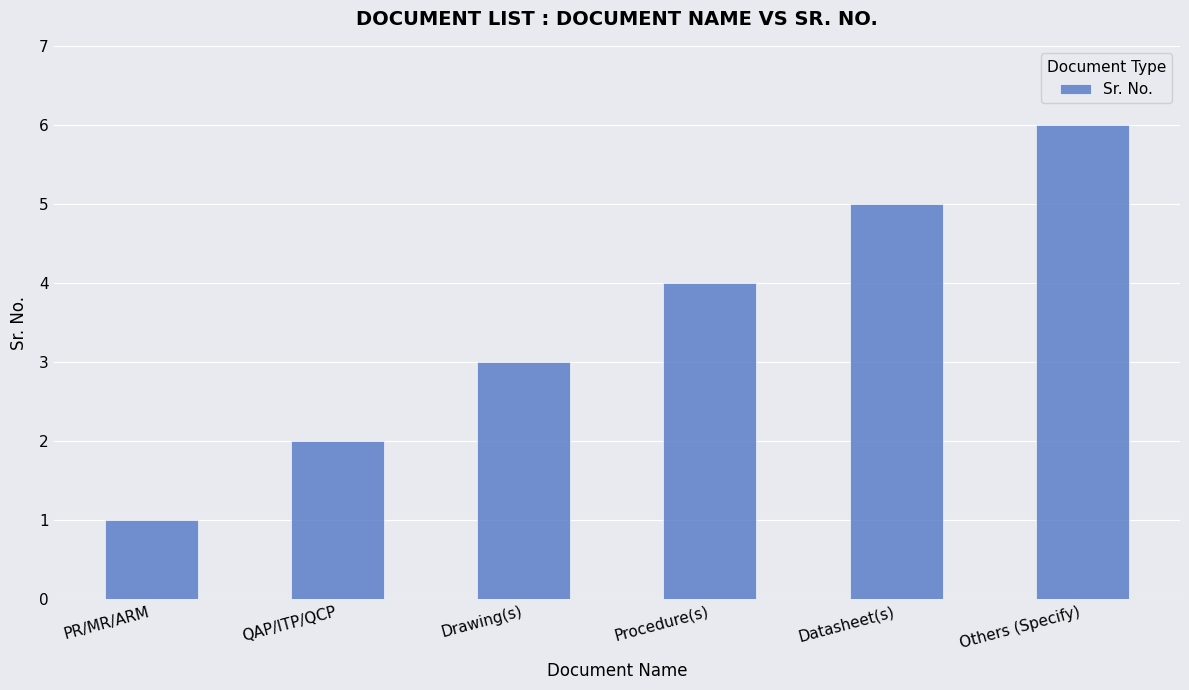

Which category has the highest value across all series?

Others (Specify)